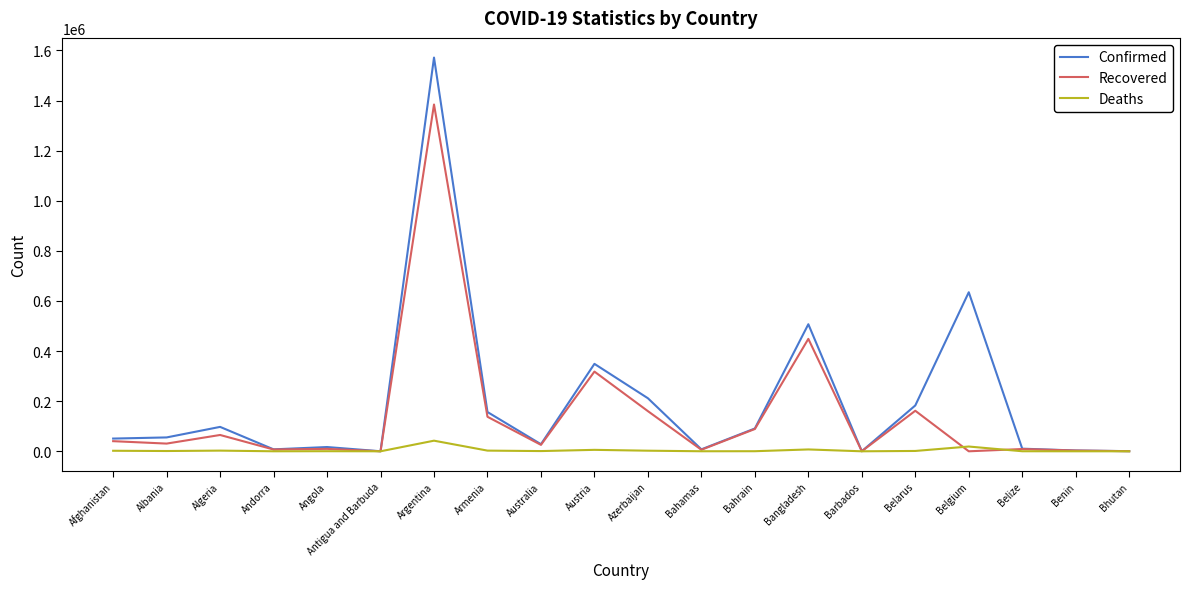

At which label is Recovered closest to 692138?

Bangladesh